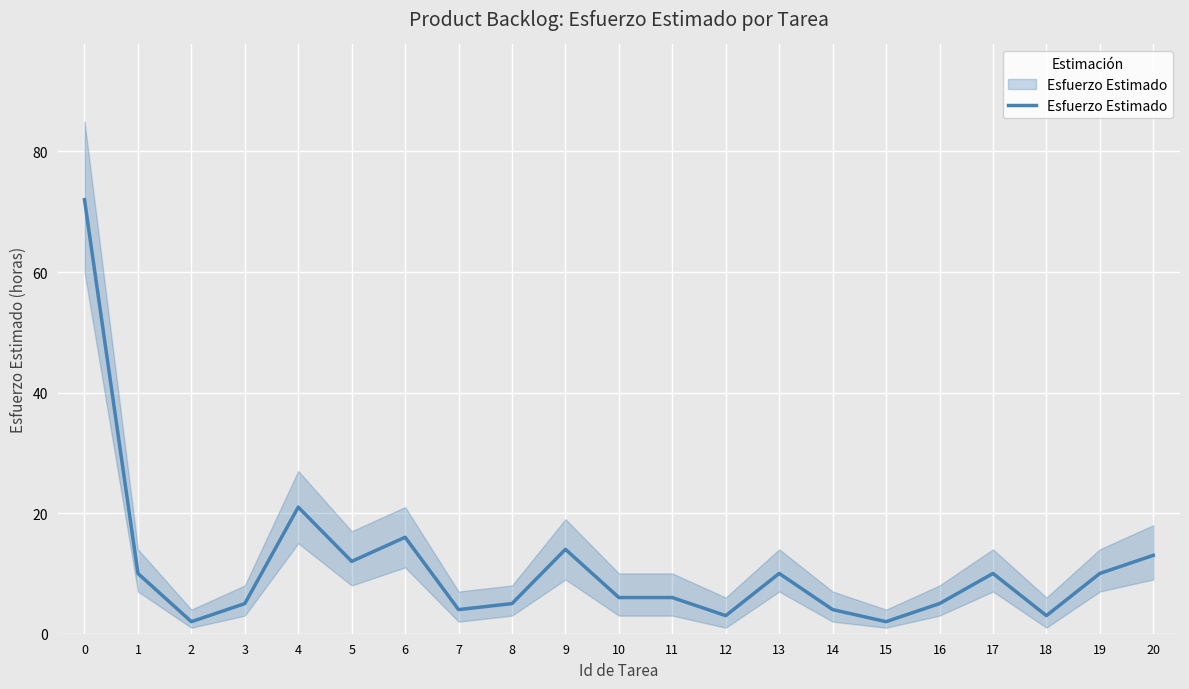

Reading left to right, transcribe all the data shown in this chart.

0=72	1=10	2=2	3=5	4=21	5=12	6=16	7=4	8=5	9=14	10=6	11=6	12=3	13=10	14=4	15=2	16=5	17=10	18=3	19=10	20=13